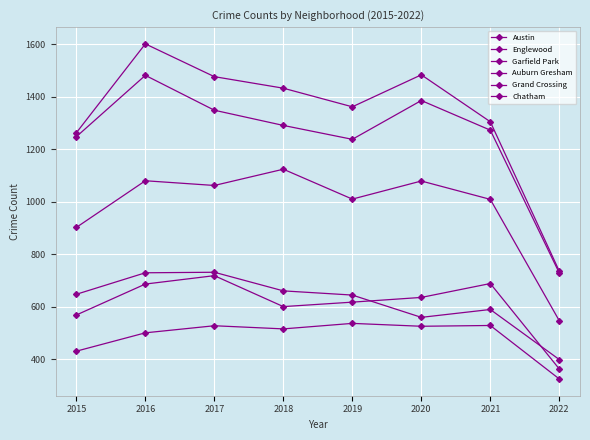

Count the number of data series in this chart.

6